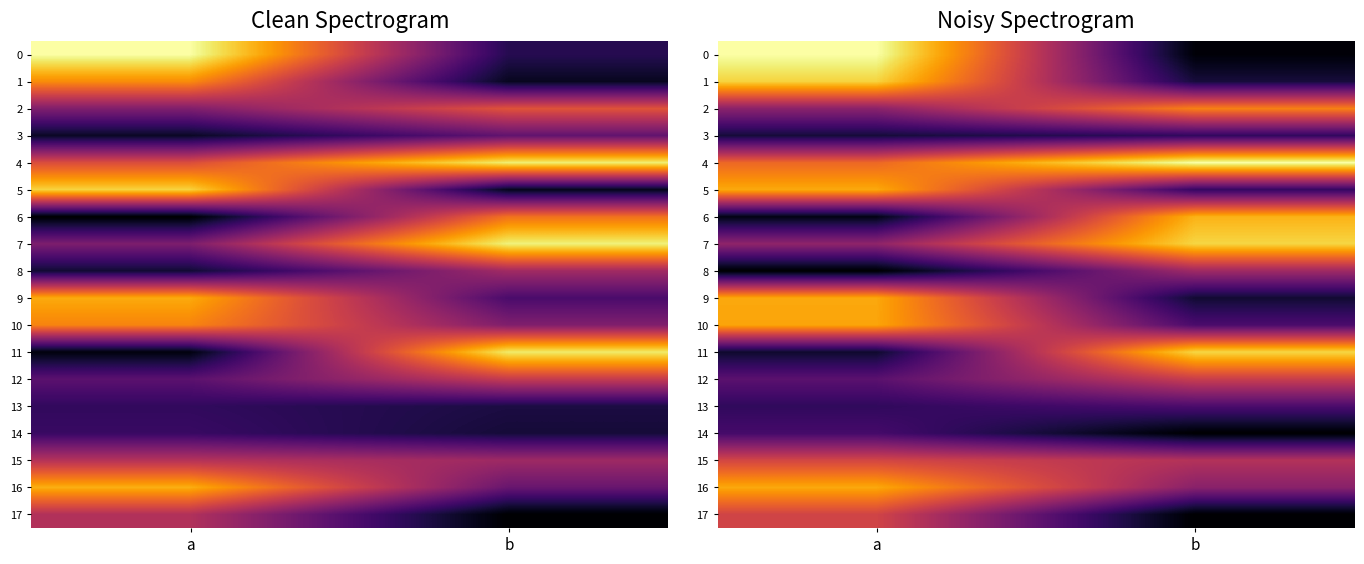

True or false: row_8 has a value of 0.0 at a.

True